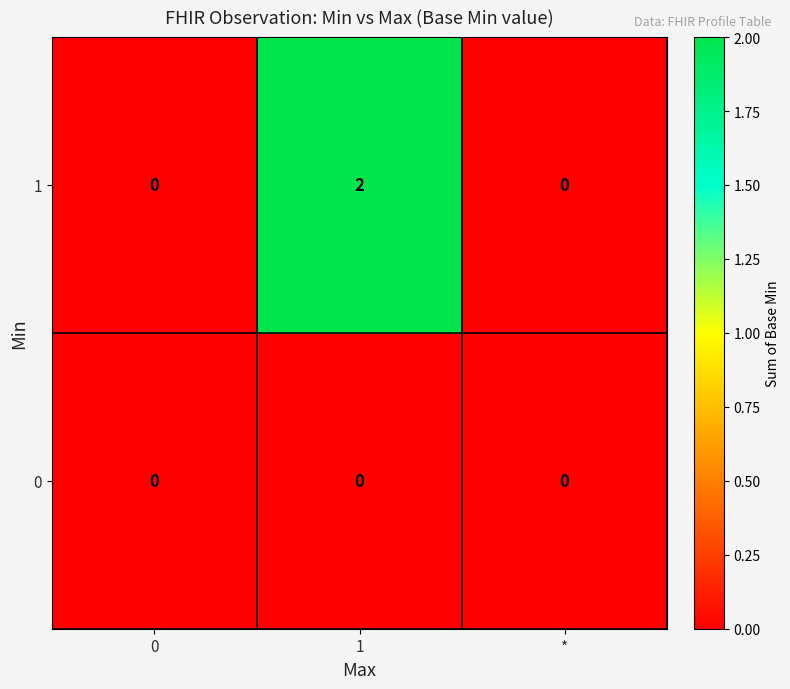

Rank the series at 1 from lowest to highest value.

0, 1